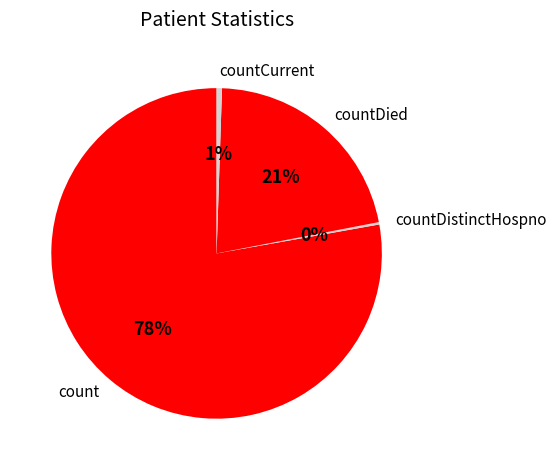

Is it true that count is 78% of the pie?

True